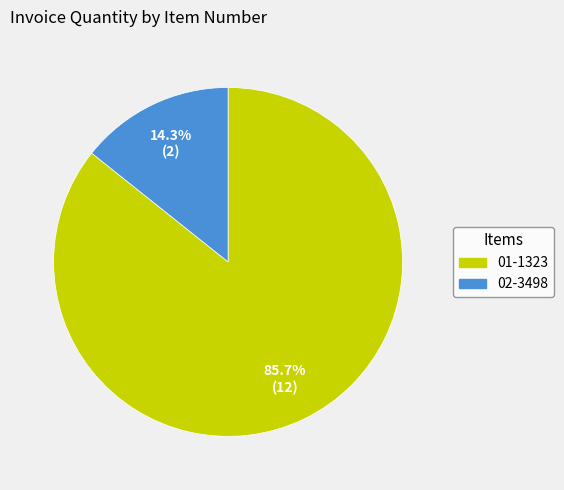

What portion of the pie excludes 01-1323?

14.3%